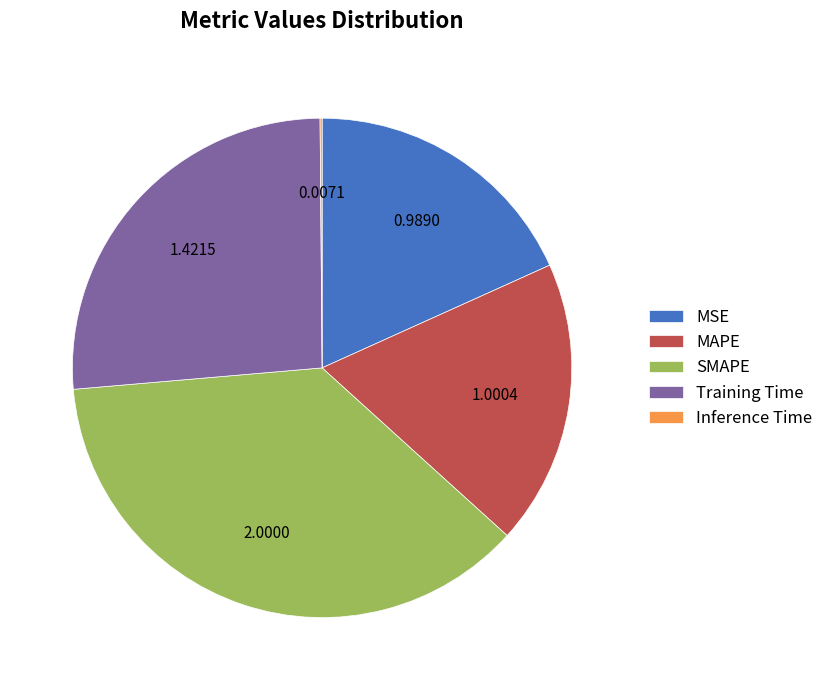

What is the ratio of the value at SMAPE to the value at MAPE?

2.0